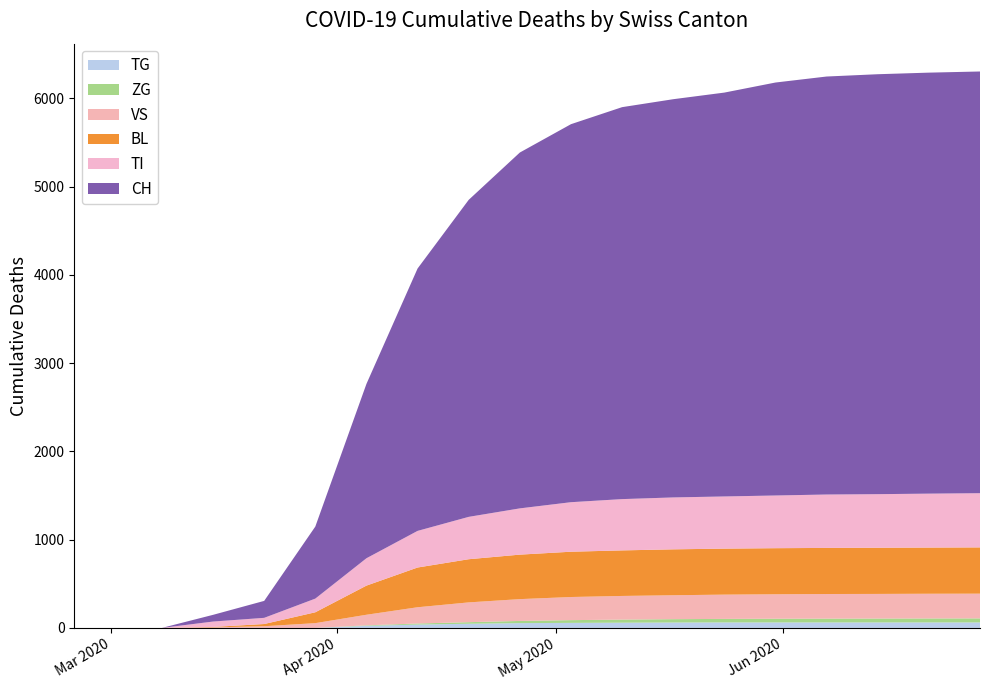

Reading right to left, list all the values displayed in this chart.

CH: 2020-06-28=4777	2020-06-21=4769	2020-06-14=4757	2020-06-07=4735	2020-05-31=4678	2020-05-24=4575	2020-05-17=4511	2020-05-10=4440	2020-05-03=4282	2020-04-26=4031	2020-04-19=3591	2020-04-12=2972	2020-04-05=1975	2020-03-29=816	2020-03-22=192	2020-03-15=76	2020-03-08=0	2020-03-01=0	2020-02-25=0
BL: 2020-06-28=524	2020-06-21=523	2020-06-14=523	2020-06-07=522	2020-05-31=522	2020-05-24=521	2020-05-17=520	2020-05-10=516	2020-05-03=513	2020-04-26=504	2020-04-19=489	2020-04-12=450	2020-04-05=330	2020-03-29=123	2020-03-22=25	2020-03-15=5	2020-03-08=0	2020-03-01=0	2020-02-25=0
VS: 2020-06-28=280	2020-06-21=280	2020-06-14=279	2020-06-07=279	2020-05-31=277	2020-05-24=275	2020-05-17=271	2020-05-10=268	2020-05-03=262	2020-04-26=247	2020-04-19=224	2020-04-12=184	2020-04-05=120	2020-03-29=54	2020-03-22=19	2020-03-15=6	2020-03-08=0	2020-03-01=0	2020-02-25=0
ZG: 2020-06-28=46	2020-06-21=45	2020-06-14=44	2020-06-07=43	2020-05-31=42	2020-05-24=40	2020-05-17=38	2020-05-10=35	2020-05-03=31	2020-04-26=25	2020-04-19=18	2020-04-12=12	2020-04-05=6	2020-03-29=0	2020-03-22=0	2020-03-15=0	2020-03-08=0	2020-03-01=0	2020-02-25=0
TI: 2020-06-28=614	2020-06-21=611	2020-06-14=607	2020-06-07=605	2020-05-31=597	2020-05-24=591	2020-05-17=588	2020-05-10=581	2020-05-03=561	2020-04-26=524	2020-04-19=480	2020-04-12=415	2020-04-05=310	2020-03-29=155	2020-03-22=70	2020-03-15=61	2020-03-08=0	2020-03-01=0	2020-02-25=0
TG: 2020-06-28=62	2020-06-21=62	2020-06-14=62	2020-06-07=62	2020-05-31=62	2020-05-24=62	2020-05-17=61	2020-05-10=59	2020-05-03=57	2020-04-26=54	2020-04-19=47	2020-04-12=38	2020-04-05=23	2020-03-29=0	2020-03-22=0	2020-03-15=0	2020-03-08=0	2020-03-01=0	2020-02-25=0